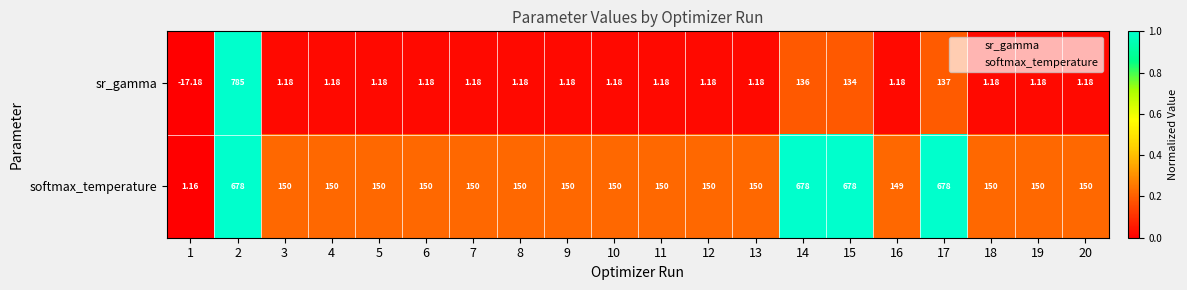

Which series has the largest total across all categories?

softmax_temperature